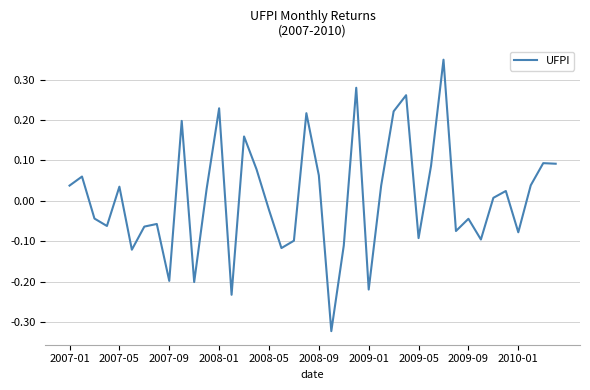

What is the difference between the maximum and minimum values?

0.7